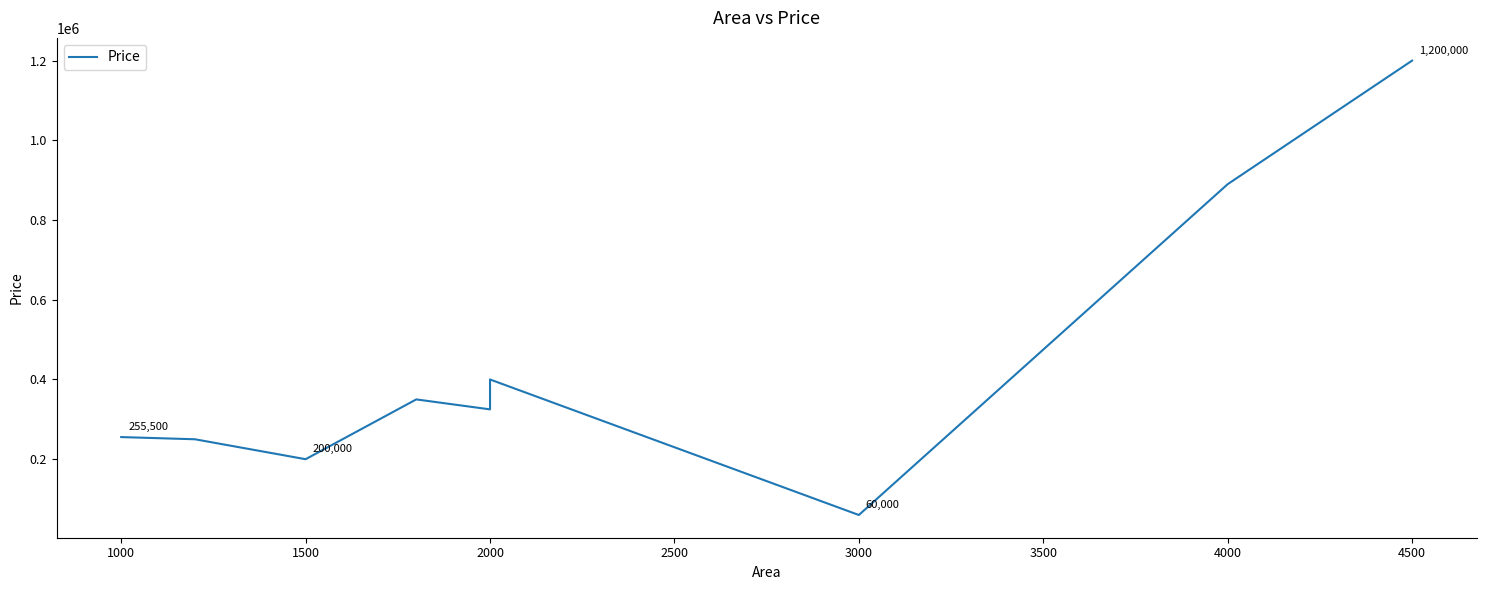

How many data points are above 325000?

4